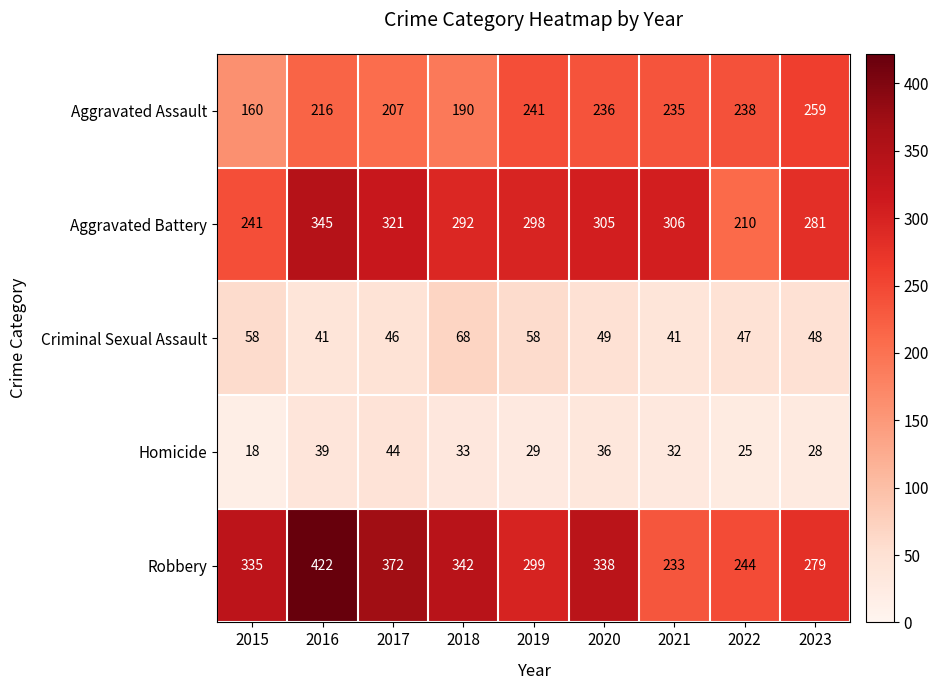

True or false: Robbery has a value of 244 at 2022.

True